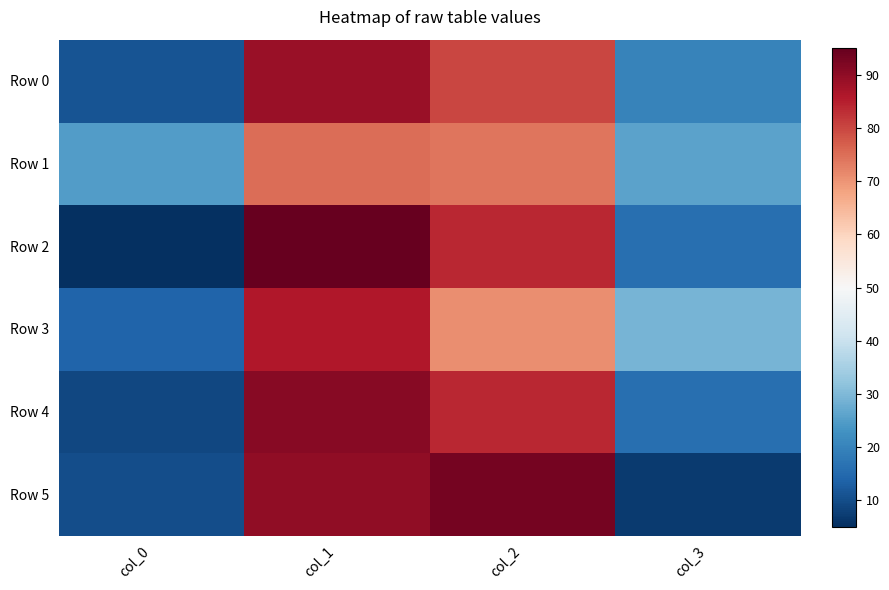

At how many categories does at least one series exceed 17?

4